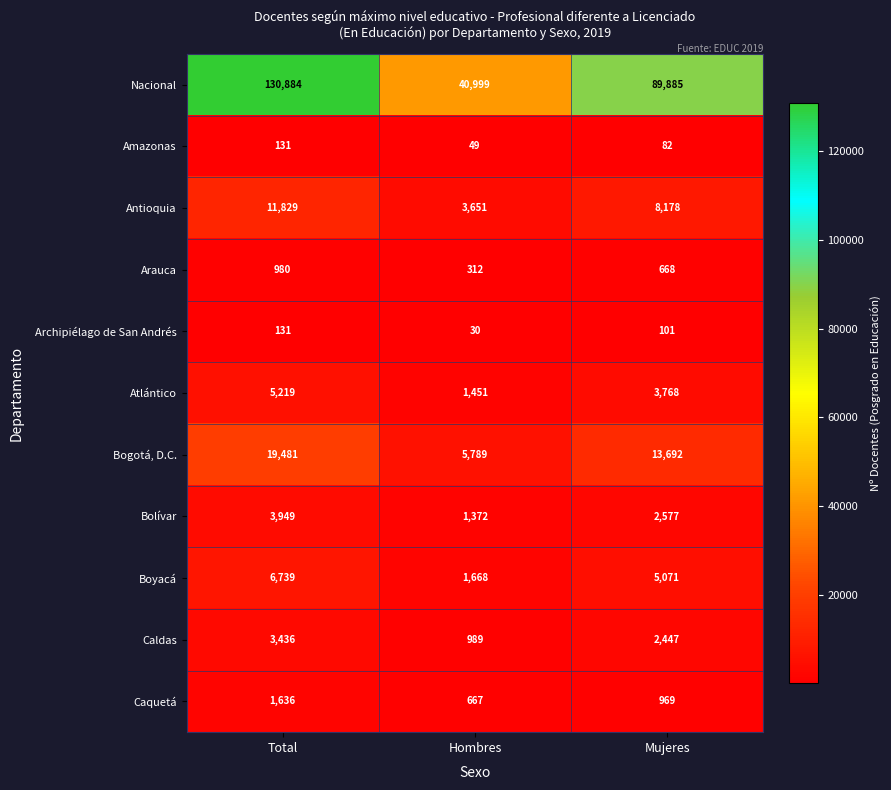

At which category is the sum across all series the highest?

Total